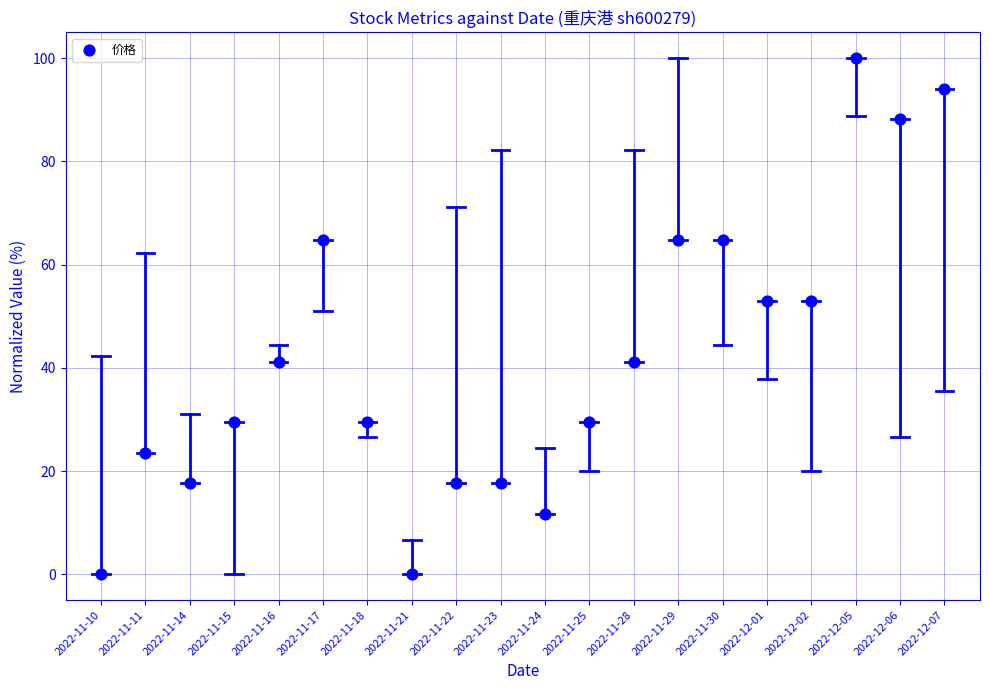

What is the range of Y values (max minus min)?

100.0